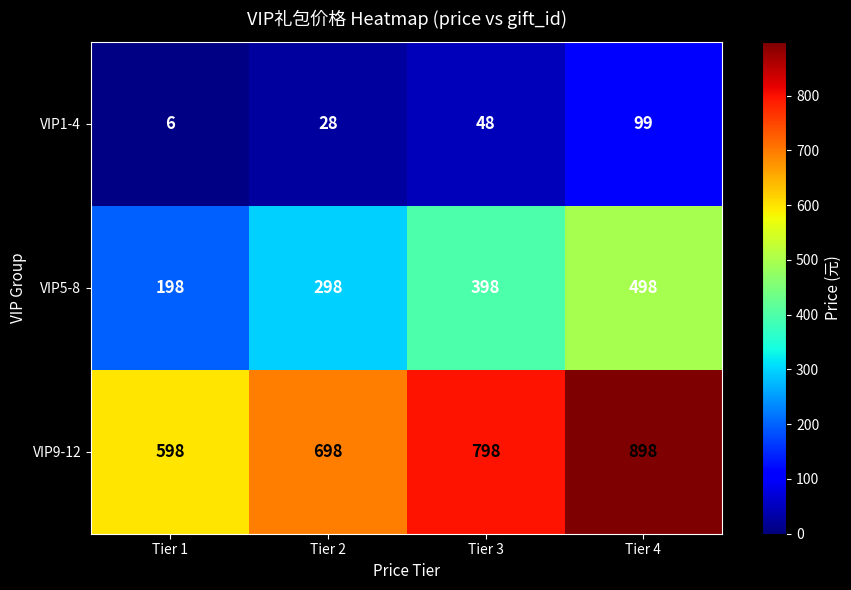

How many values in the VIP1-4 series are below 48?

2